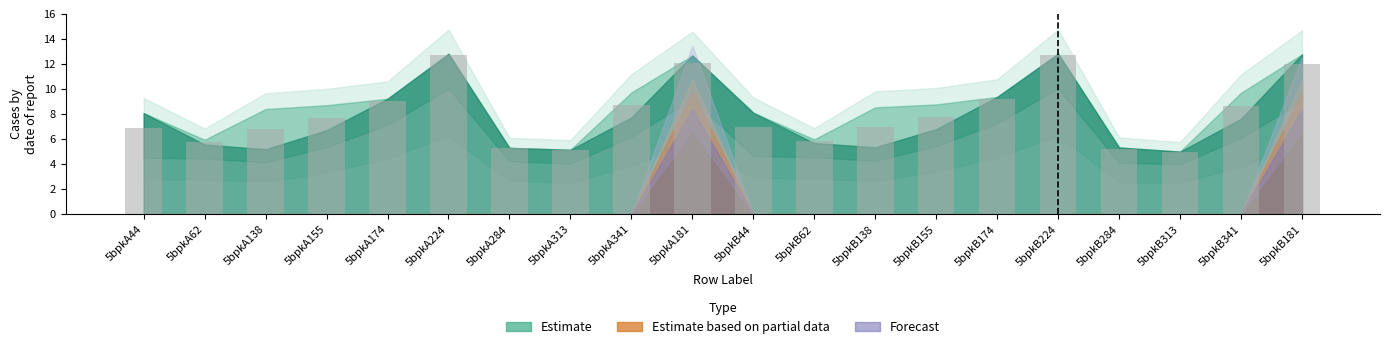

What is the label of the 1st bar from the left?

5bpkA44